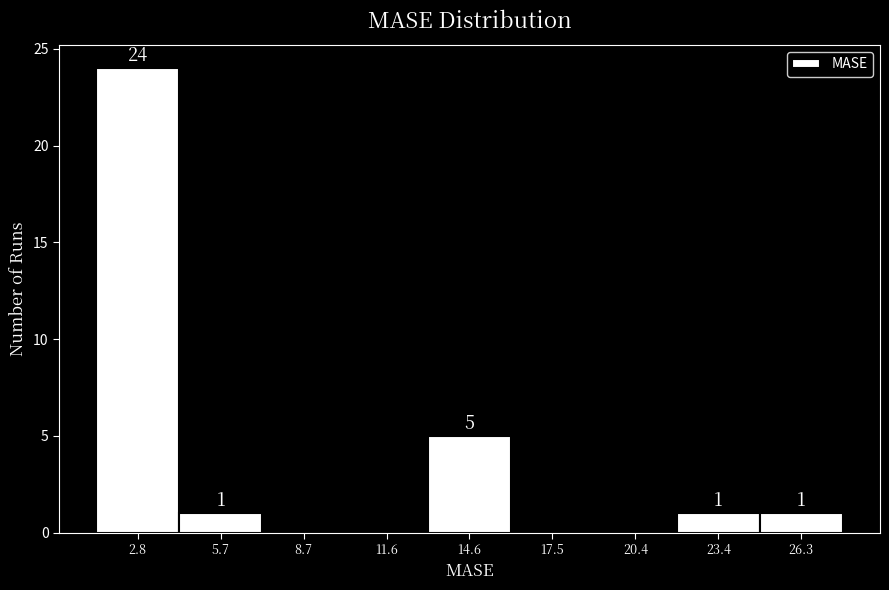

Which range on the x-axis has the tallest bar?

1.5 to 4.5